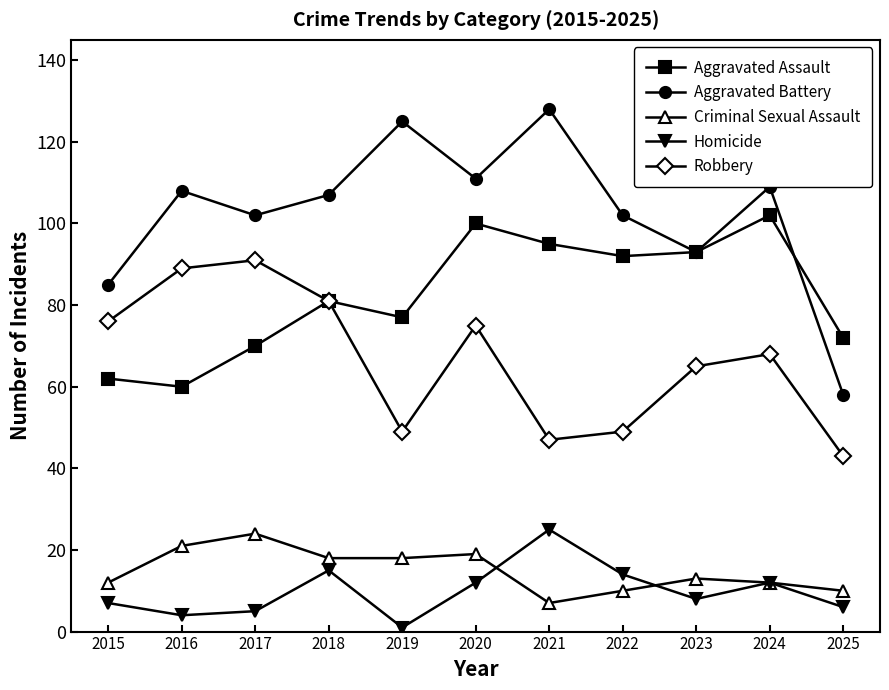

Which label corresponds to the smallest value in the chart?

2019